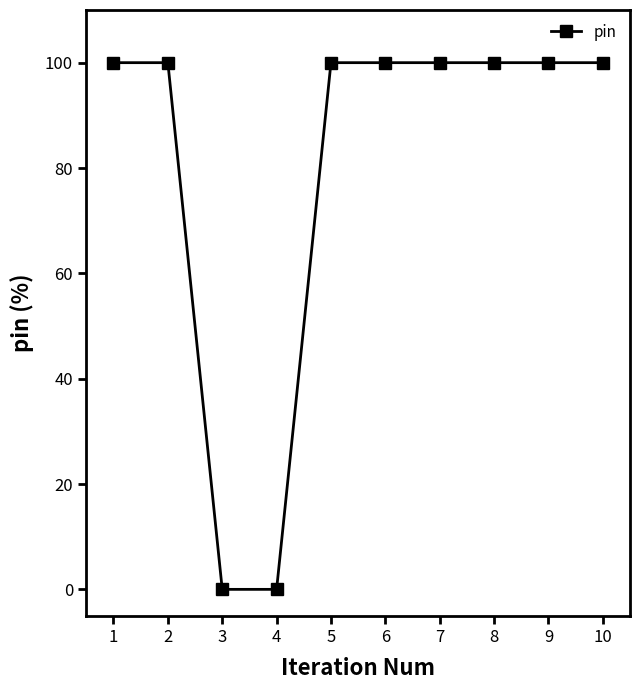

What is the value of the 5th point from the left?

100